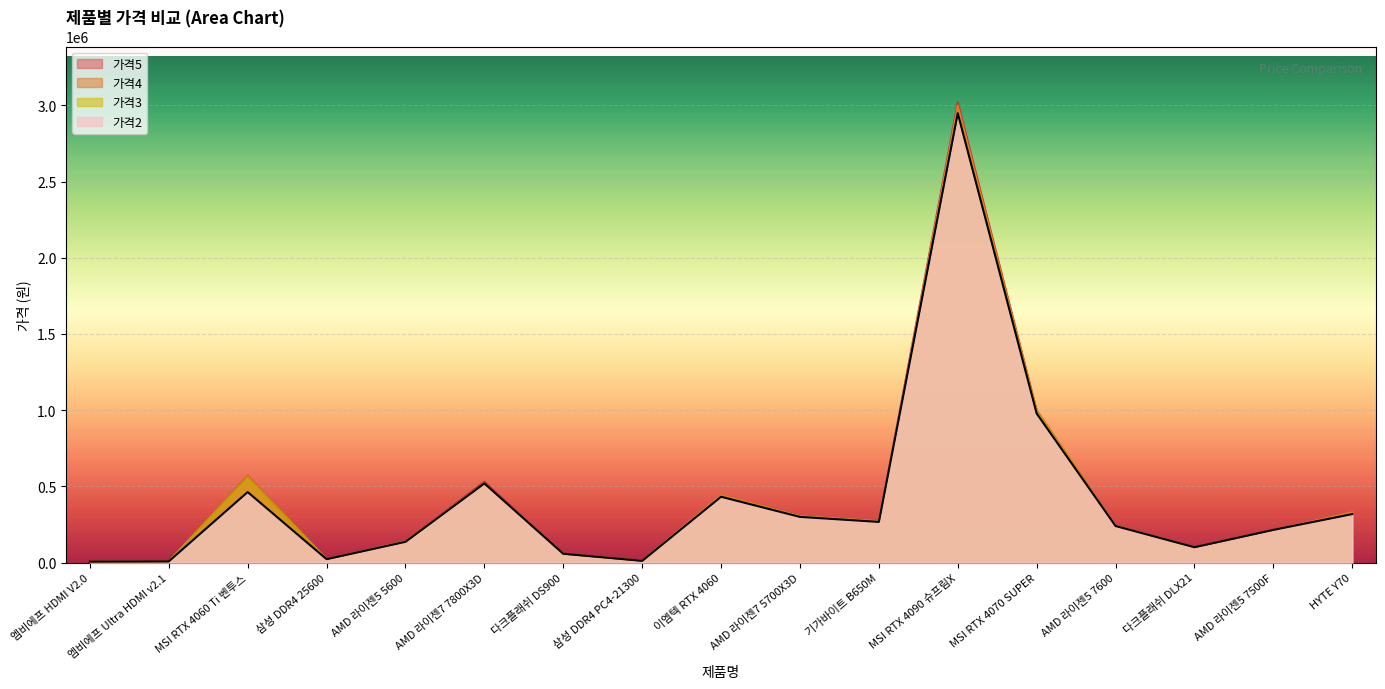

At which label does 가격5 reach its peak?

MSI RTX 4090 슈프림X